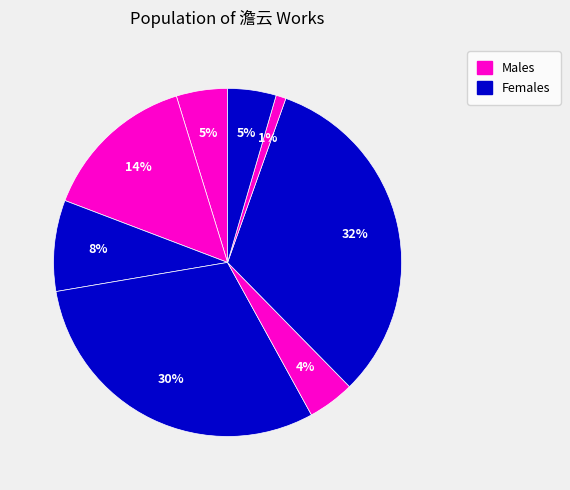

How many slices are in this pie chart?

8